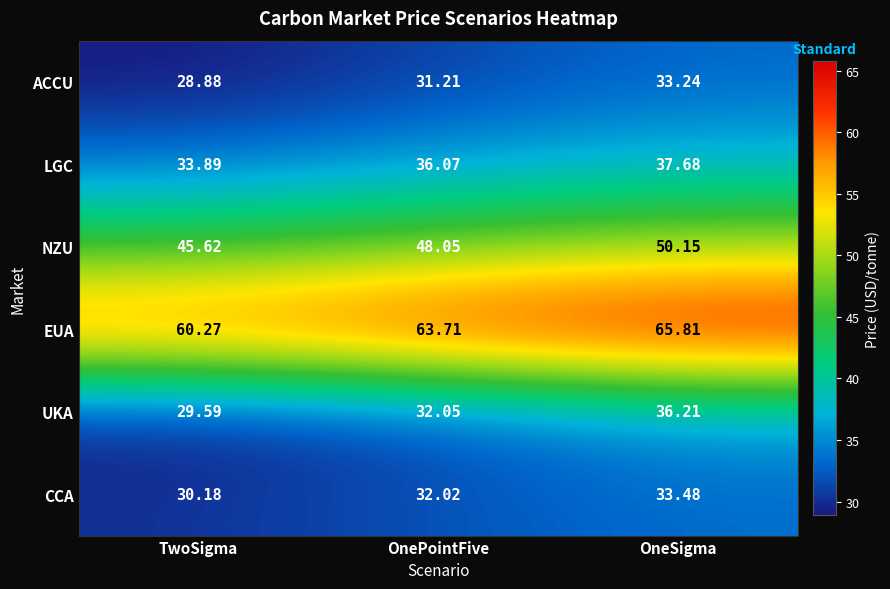

What is the difference between the highest and lowest values at OneSigma?

32.6